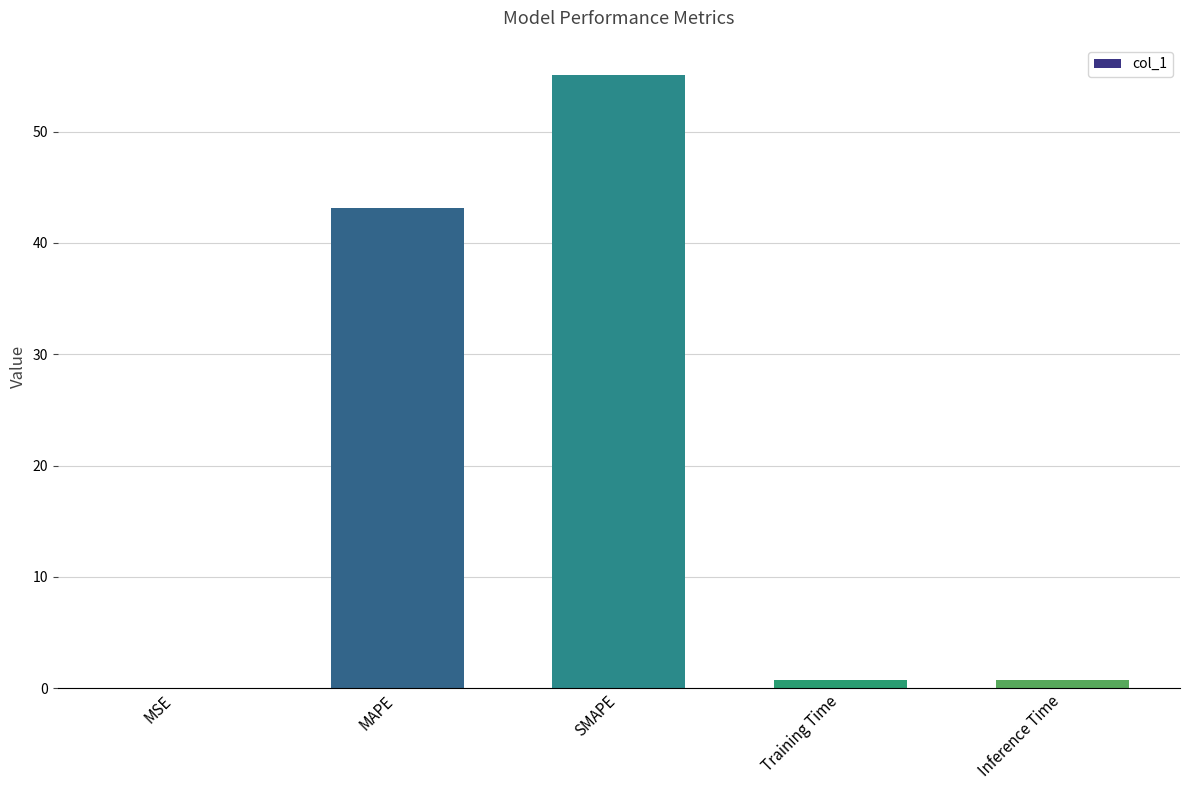

Where is the data nearest to the value 27?

MAPE